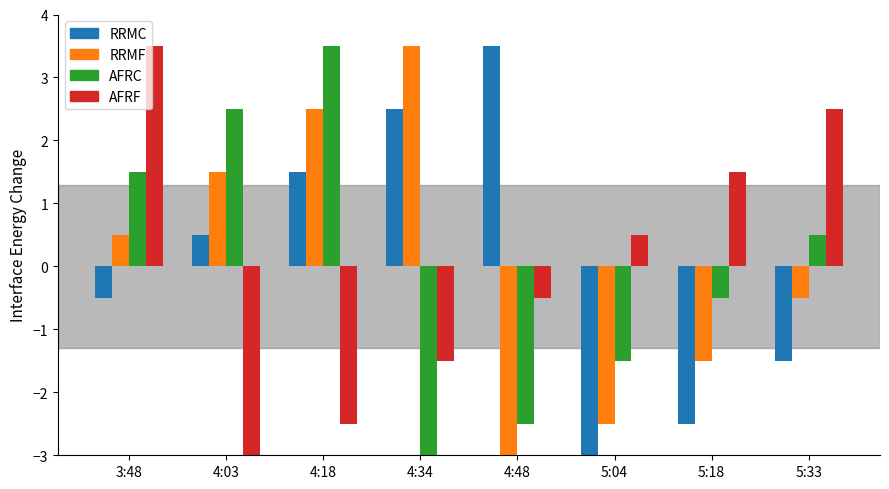

Reading left to right, what are all the values shown in this chart?

RRMC: 3:48=-0.5	4:03=0.5	4:18=1.5	4:34=2.5	4:48=3.5	5:04=-3.5	5:18=-2.5	5:33=-1.5
RRMF: 3:48=0.5	4:03=1.5	4:18=2.5	4:34=3.5	4:48=-3.5	5:04=-2.5	5:18=-1.5	5:33=-0.5
AFRC: 3:48=1.5	4:03=2.5	4:18=3.5	4:34=-3.5	4:48=-2.5	5:04=-1.5	5:18=-0.5	5:33=0.5
AFRF: 3:48=3.5	4:03=-3.5	4:18=-2.5	4:34=-1.5	4:48=-0.5	5:04=0.5	5:18=1.5	5:33=2.5